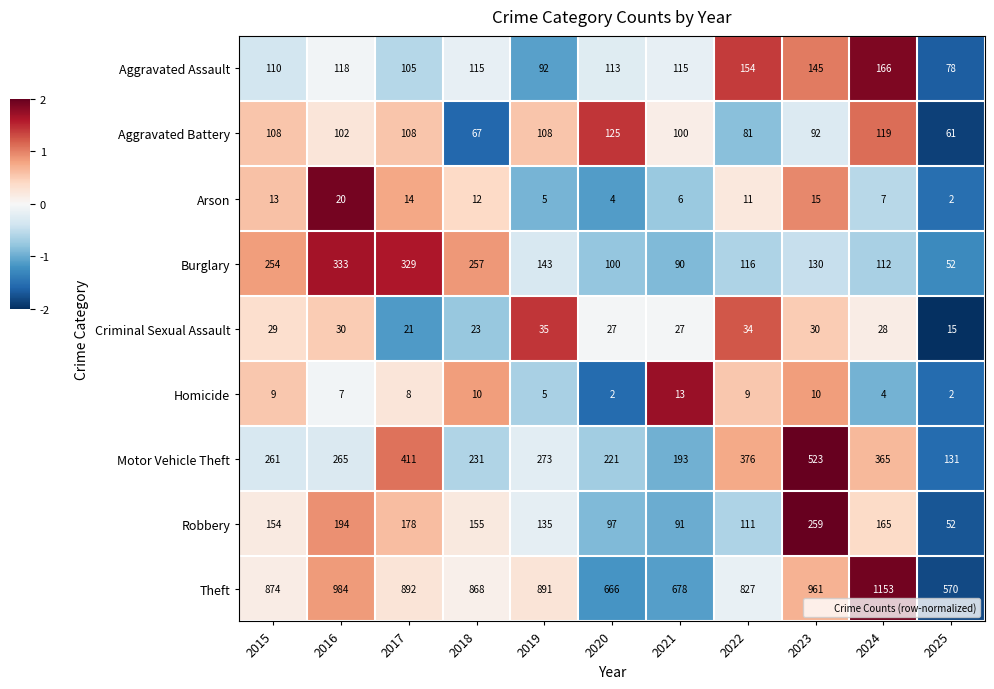

List the series in order of their peak value, lowest first.

Homicide, Arson, Criminal Sexual Assault, Aggravated Battery, Aggravated Assault, Robbery, Burglary, Motor Vehicle Theft, Theft